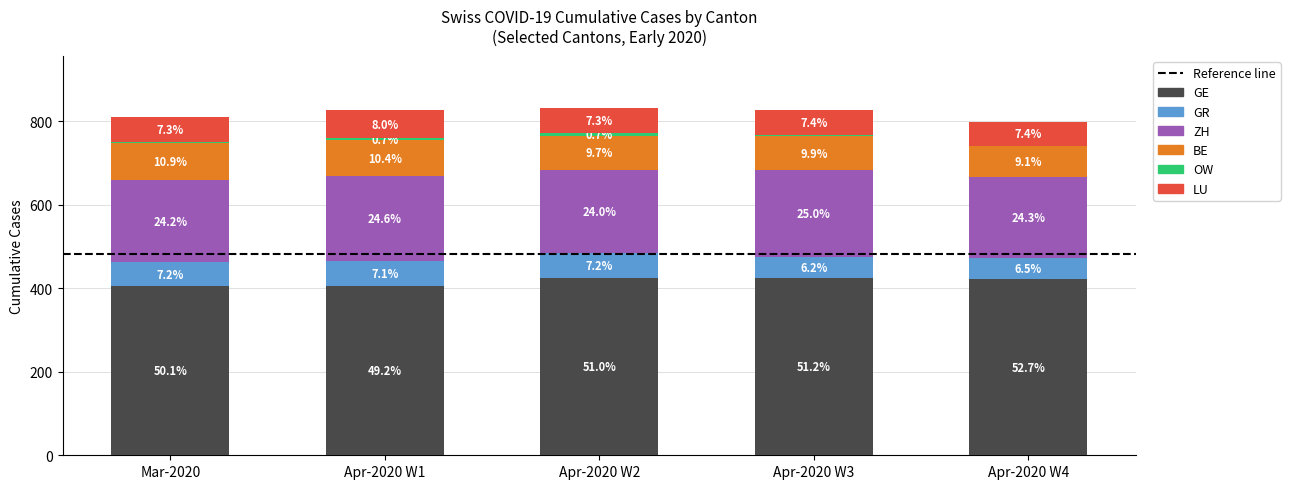

At which label does LU first exceed 61?

Apr-2020 W1